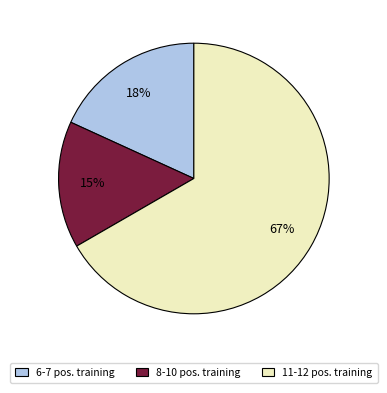

To the nearest percent, what percentage of the pie is 11-12 pos. training?

67%